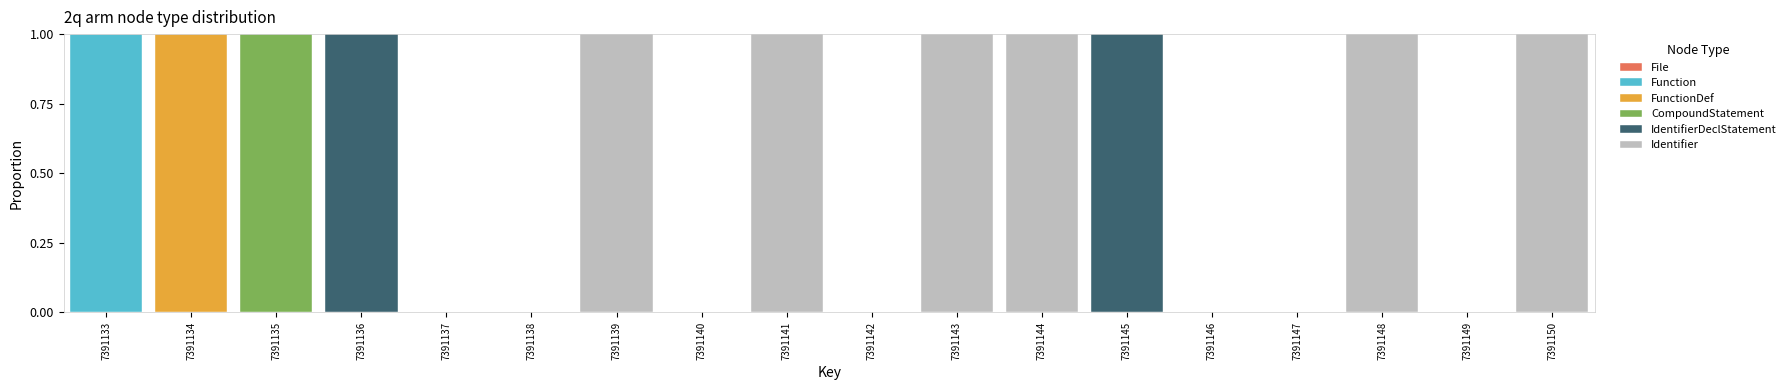

The value of Function at 7391146 is 0. True or false?

True